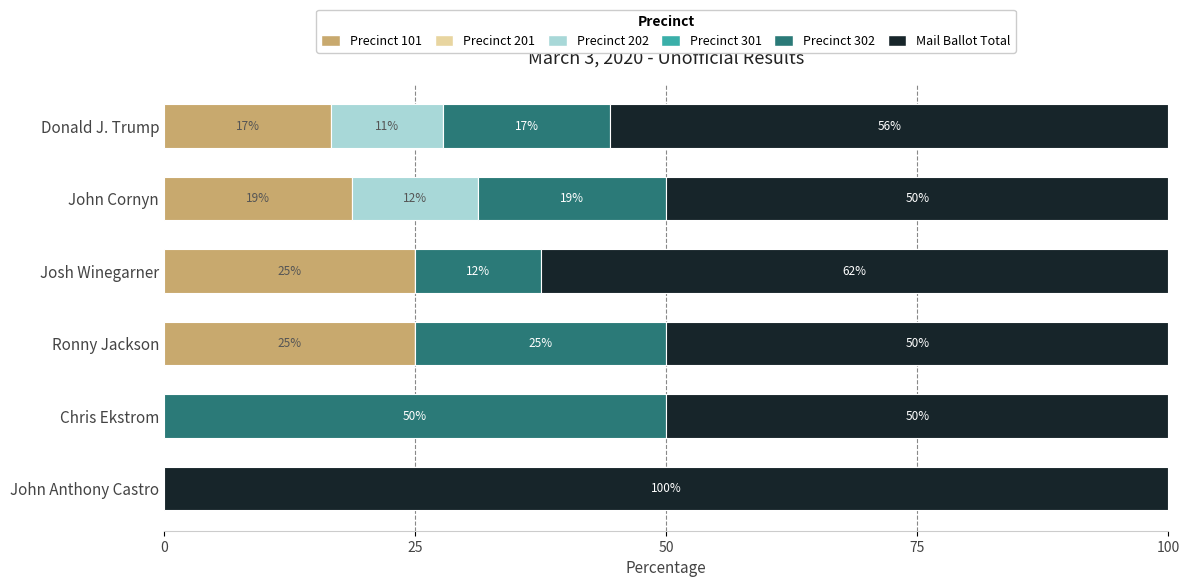

What are all the series names shown in the legend?

Precinct 101, Precinct 201, Precinct 202, Precinct 301, Precinct 302, Mail Ballot Total